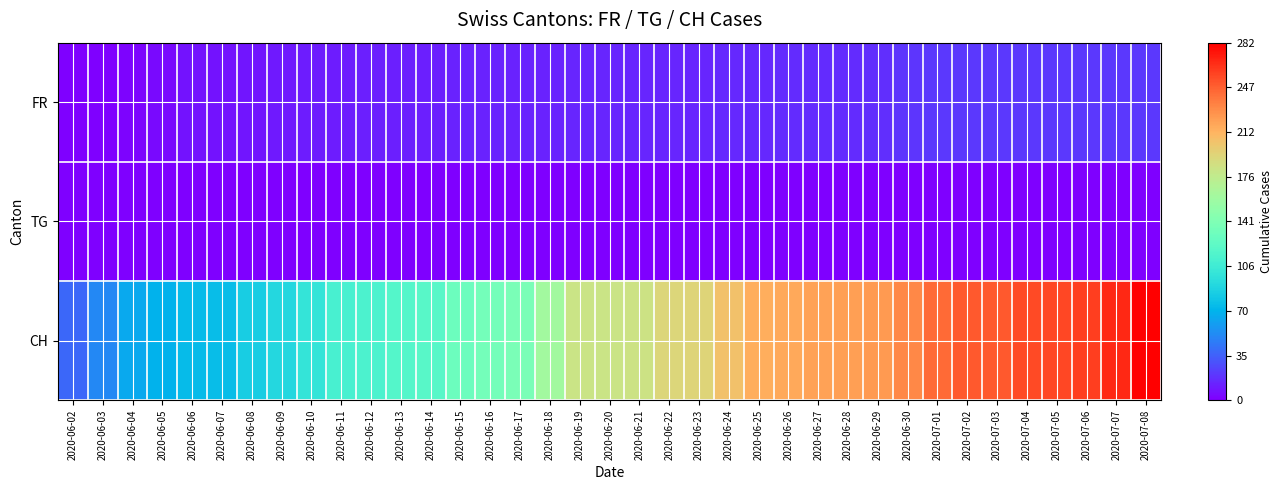

At which category is the sum across all series the highest?

2020-07-08